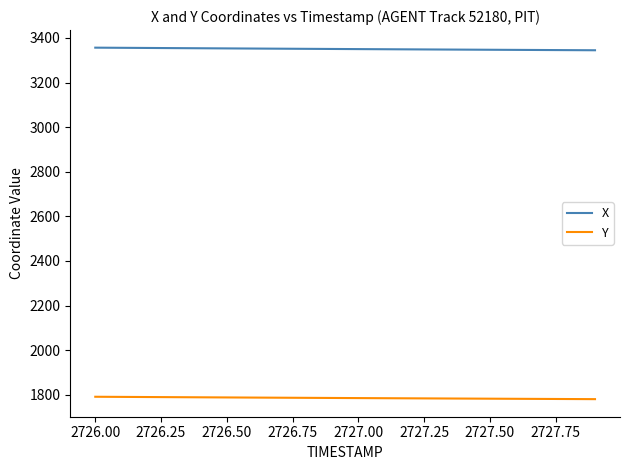

What is the difference between the maximum and minimum values in the X series?

11.7